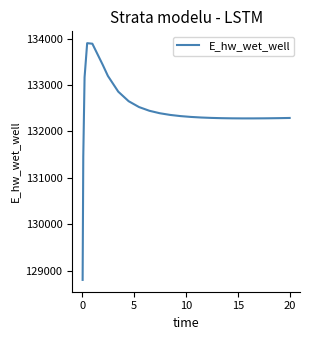

What is the smallest value displayed?

128800.5